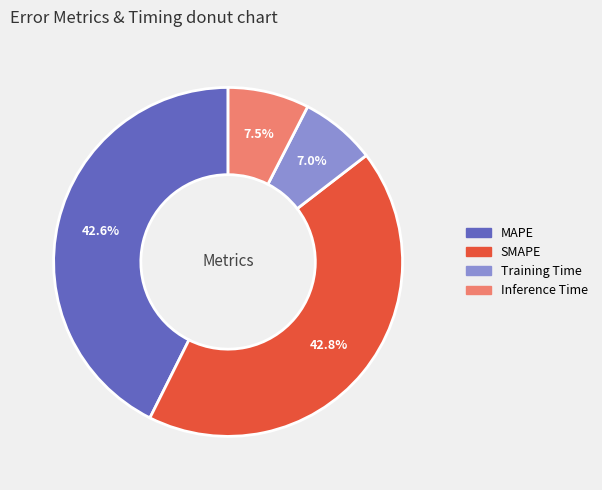

To the nearest percent, what is the combined percentage of Inference Time and SMAPE?

50%